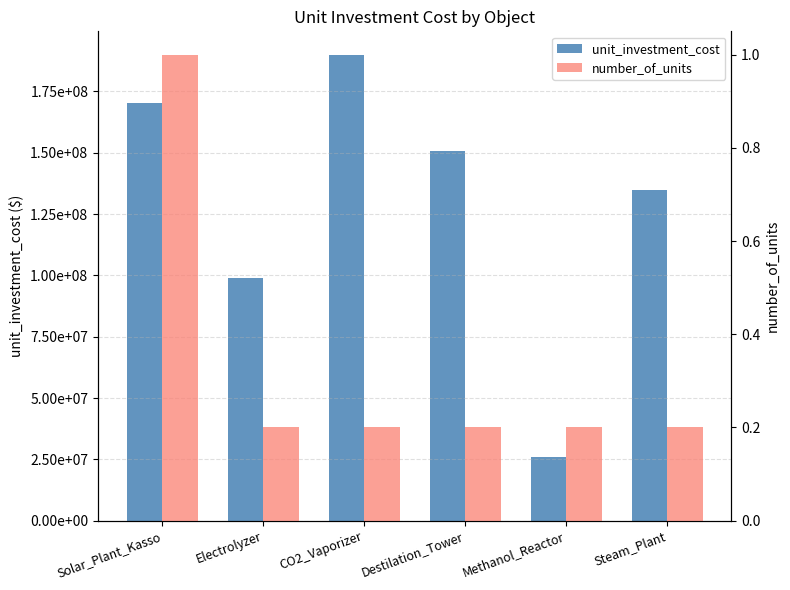

True or false: number_of_units has a value of 0.2 at Steam_Plant.

True